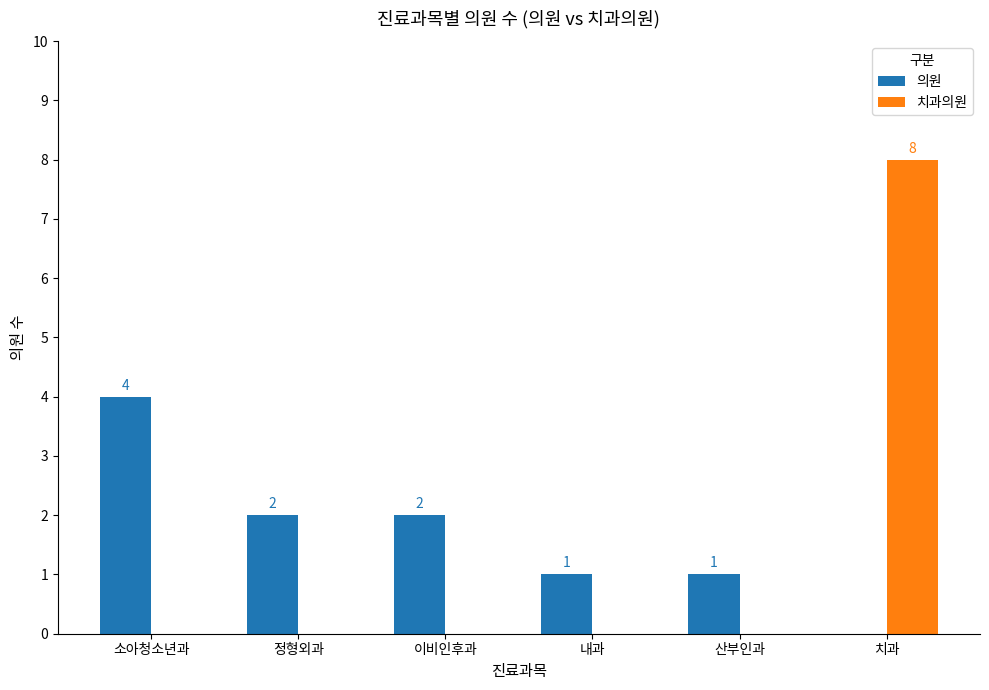

Which series has the largest total across all categories?

의원